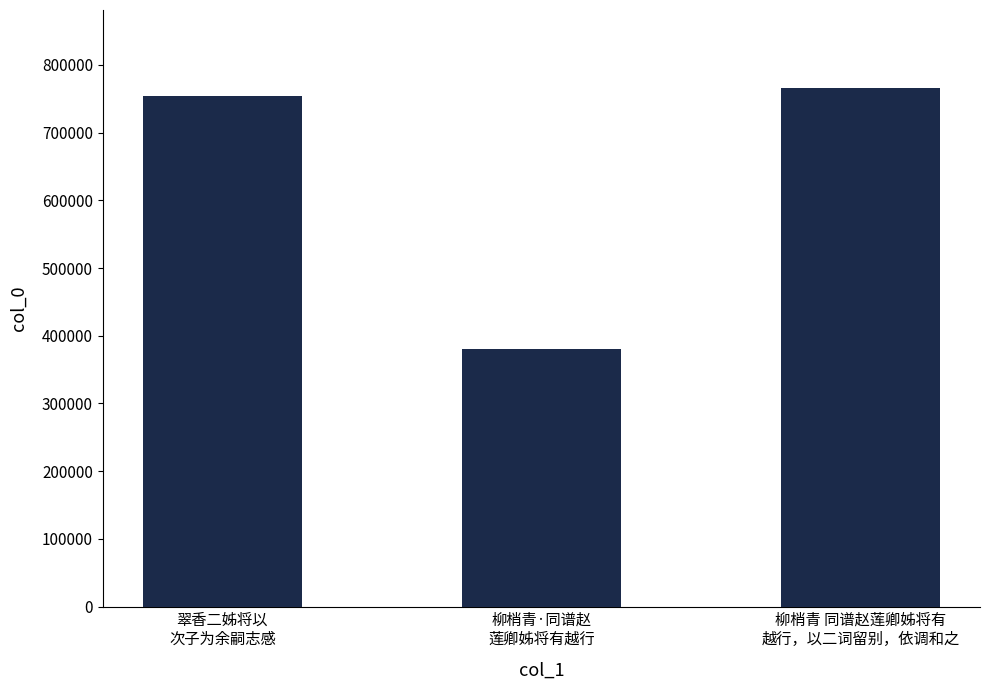

How many data points does each series have?

3